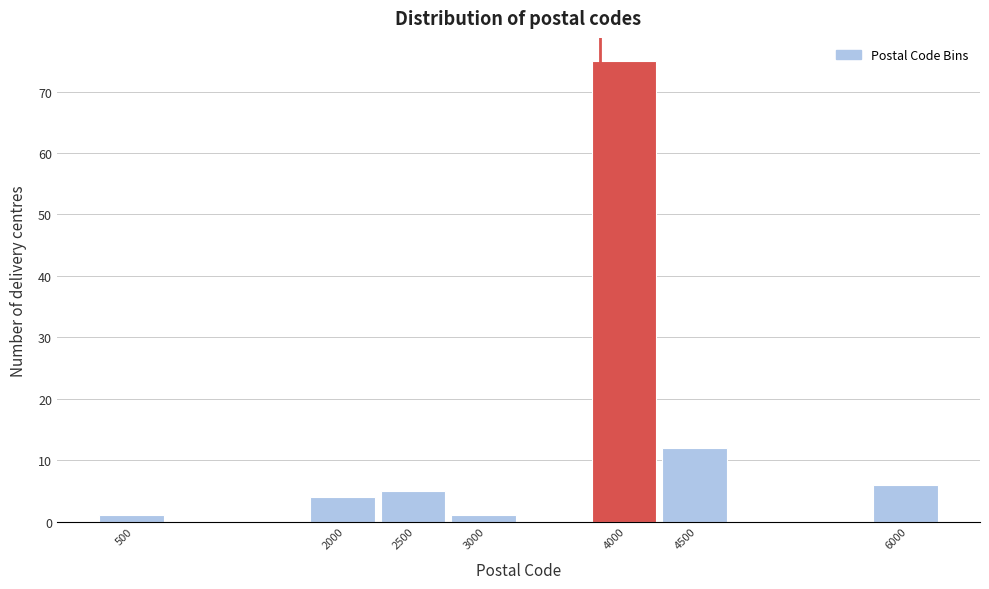

Reading left to right, list all the values displayed in this chart.

500=1	2000=4	2500=5	3000=1	4000=75	4500=12	6000=6